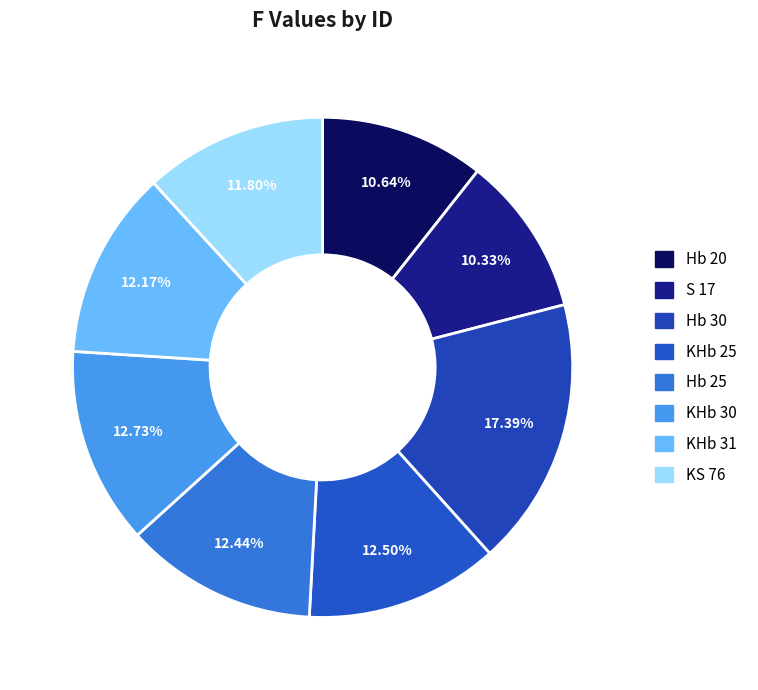

Count the number of slices in the pie.

8